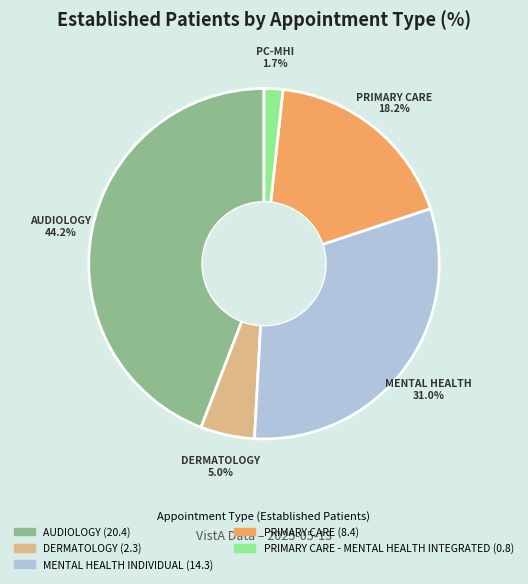

Is there any slice that represents more than half of the pie?

No